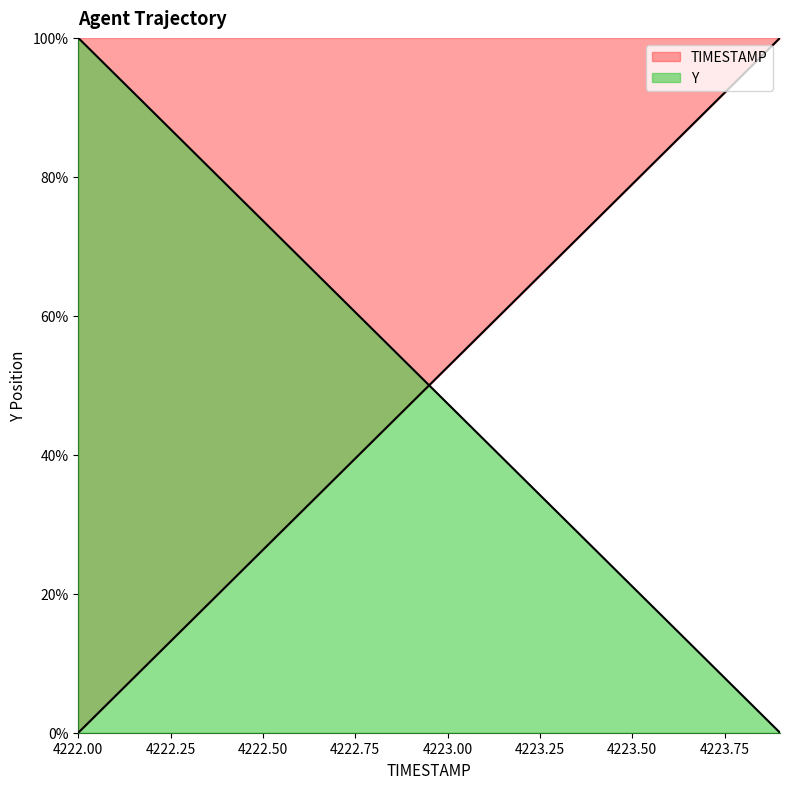

After their last crossing, which series has the higher values: TIMESTAMP or Y?

TIMESTAMP